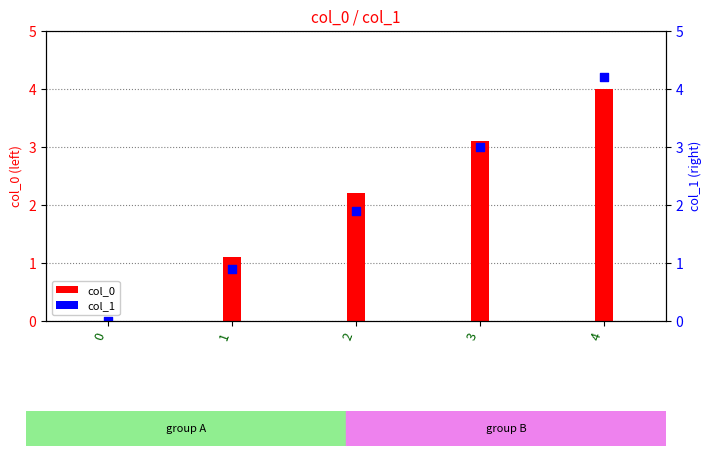

What is the change in value from 0 to 4?

+4.2